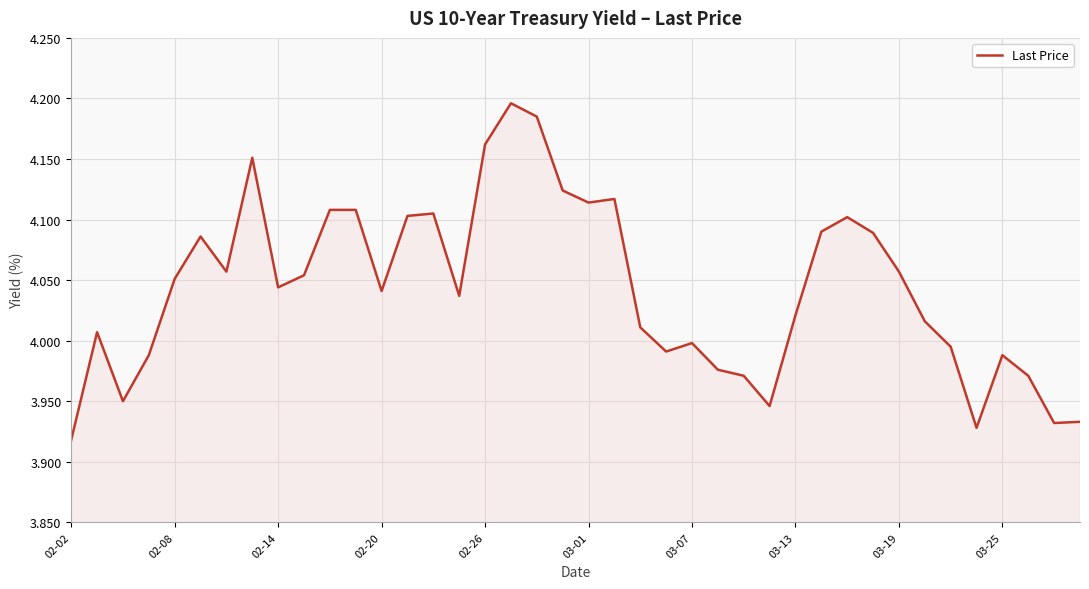

What is the difference between the maximum and minimum values?

0.3